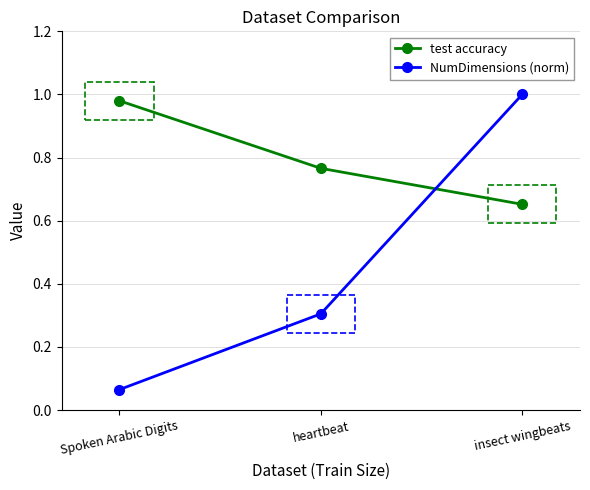

List the series in order of their overall mean, lowest first.

NumDimensions (norm), test accuracy